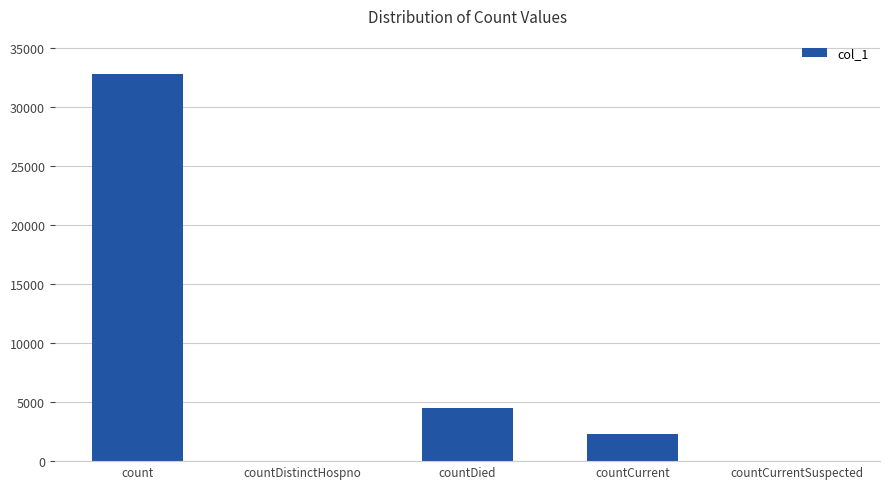

How many data points does each series have?

5